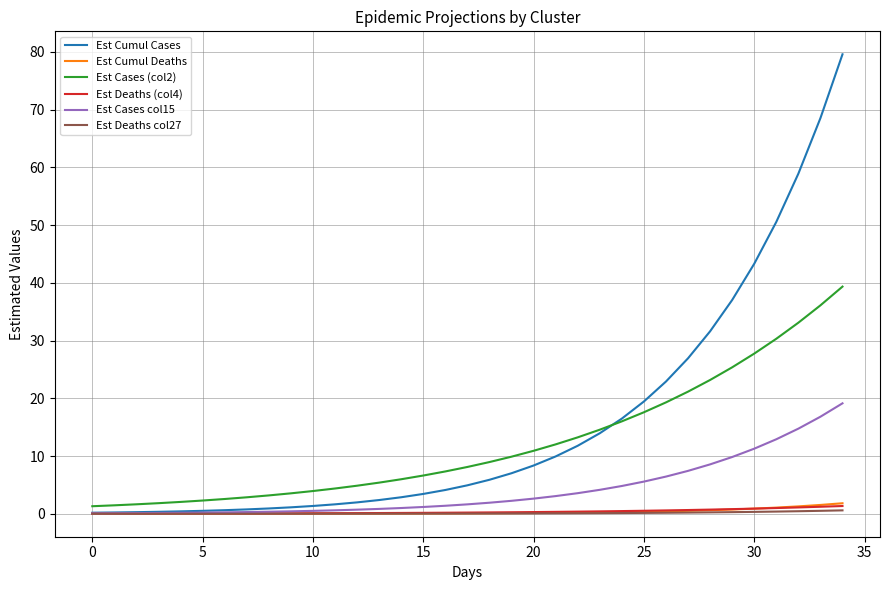

What is the sum of all Est Cases col15 values?

145.0